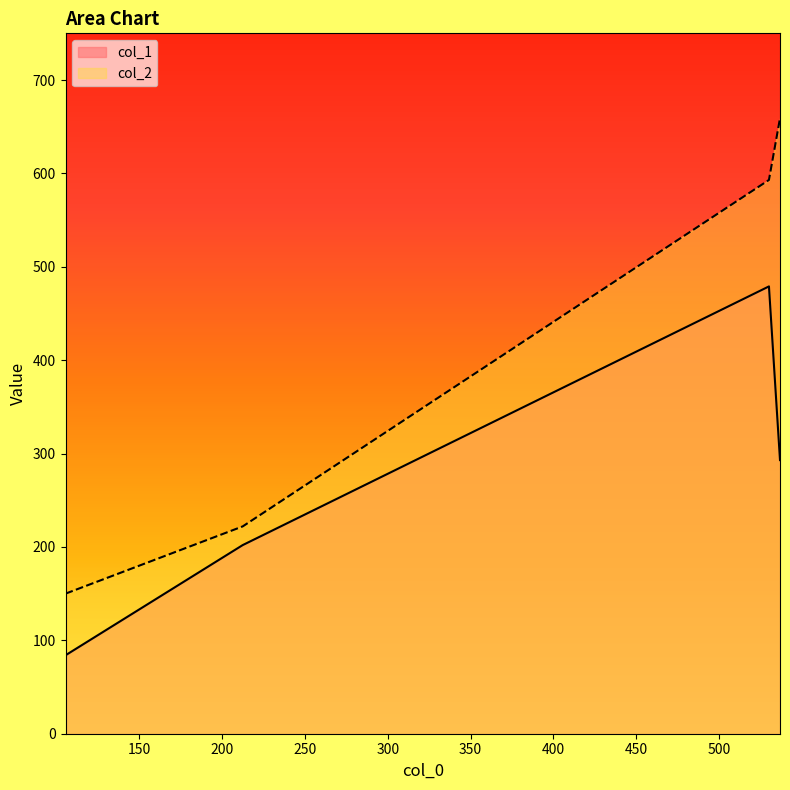

How many lines are shown in the chart?

2